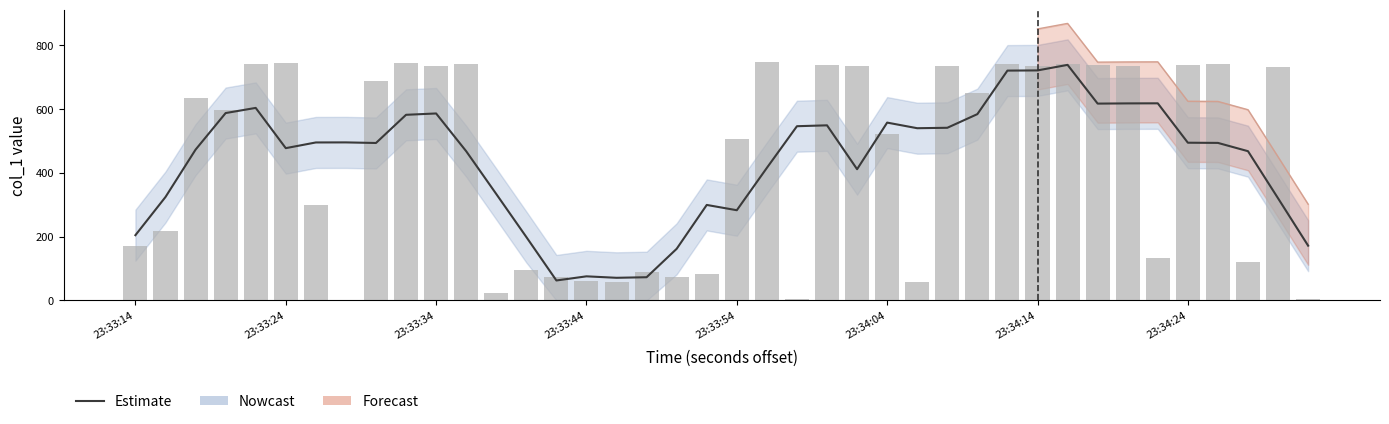

At which category does the chart reach its minimum across all series?

14